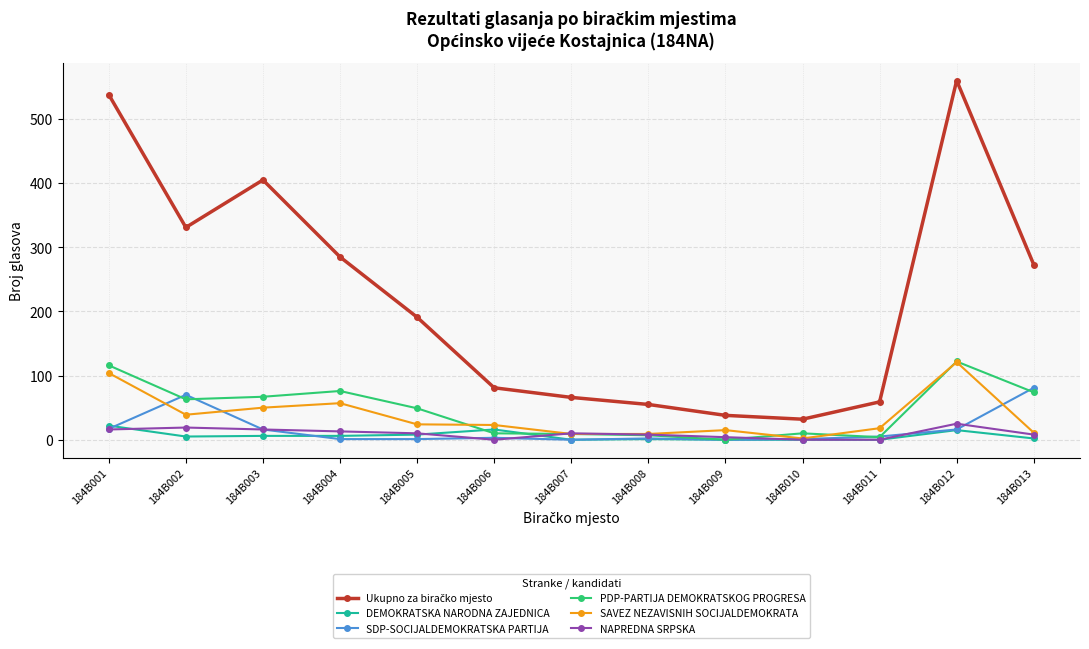

How many data points in SAVEZ NEZAVISNIH SOCIJALDEMOKRATA are less than 23?

6